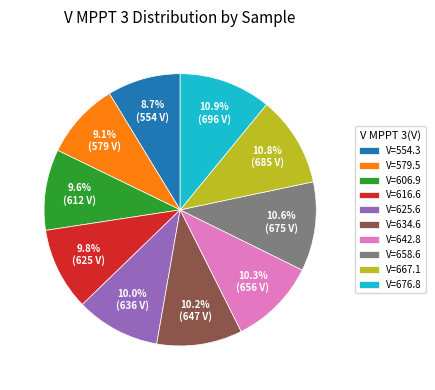

Combined, what portion of the pie is V=554.3 and V=676.8?

19.6%